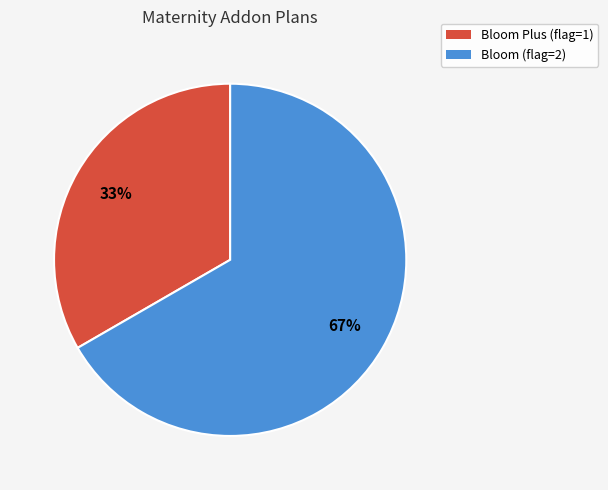

Is there any slice that represents more than half of the pie?

Yes